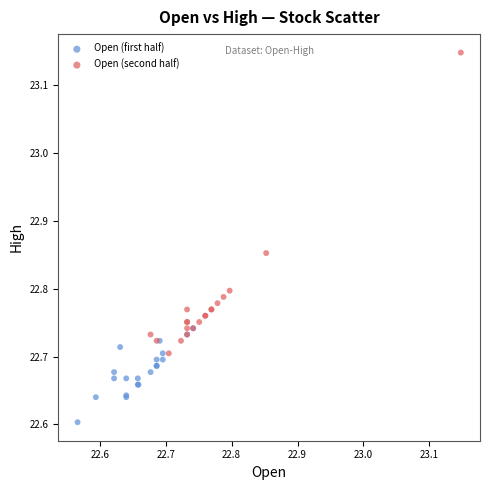

Which series has the largest Y range (max minus min)?

Open (second half)